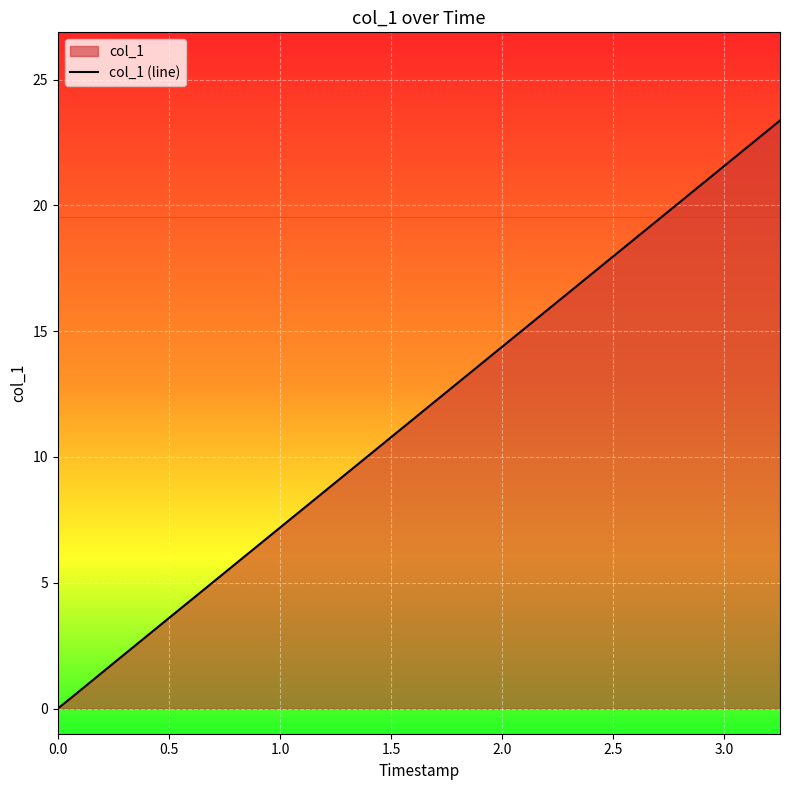

How many values are above zero?

39